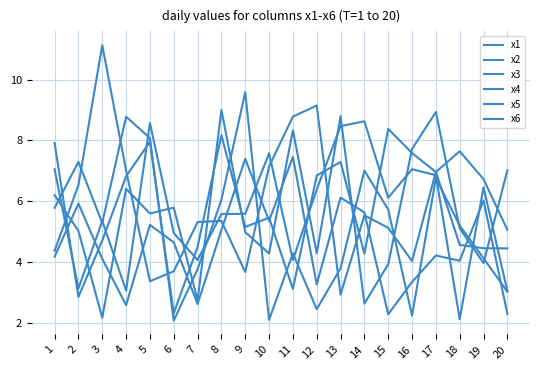

Rank the categories by x3 value from highest to lowest.

15, 8, 5, 1, 18, 16, 13, 17, 12, 4, 19, 10, 9, 20, 3, 7, 14, 11, 2, 6